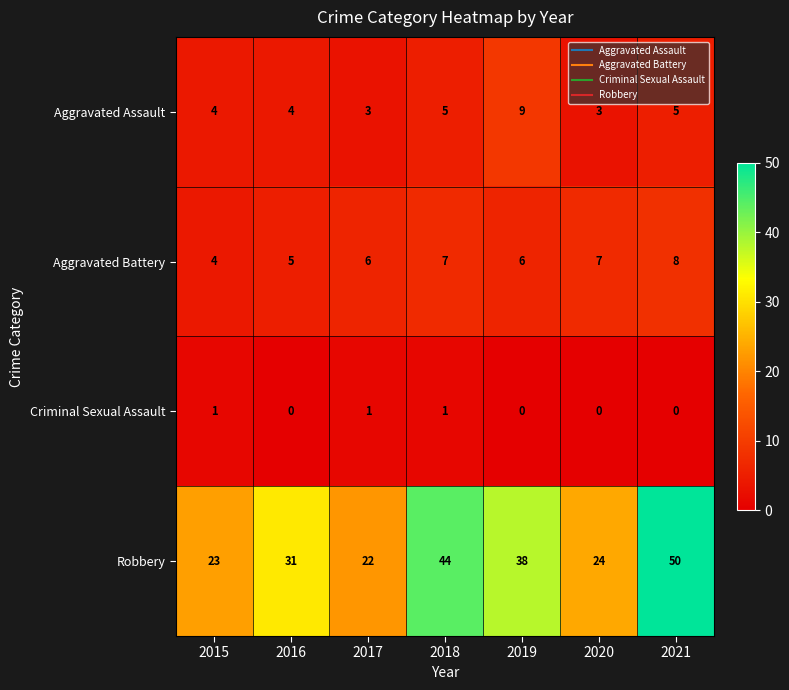

Which series has the largest range (max minus min)?

Robbery